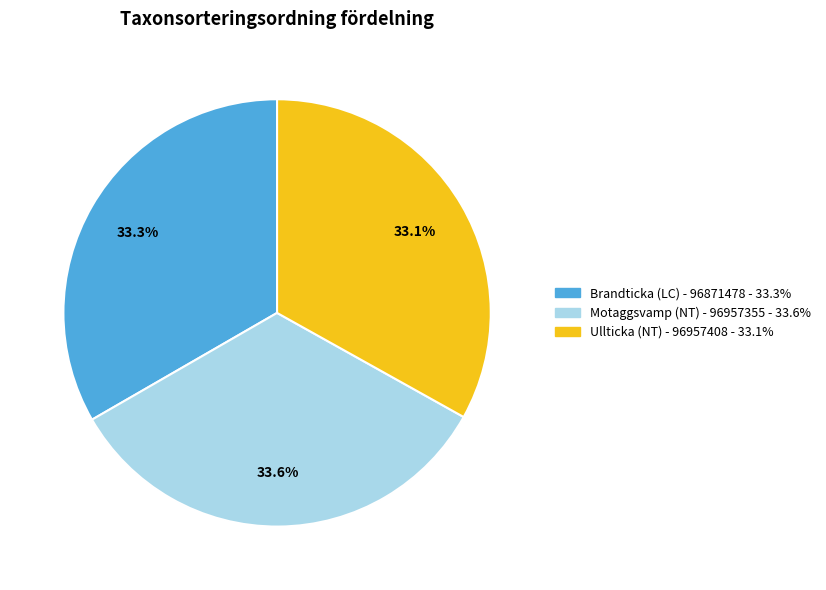

What portion of the pie excludes Motaggsvamp (NT) - 96957355?

66.4%